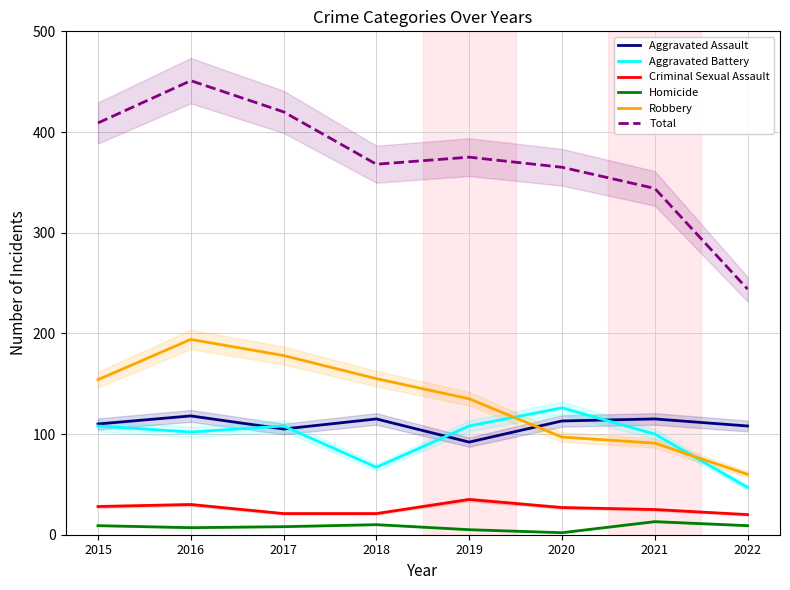

Which series has the largest total across all categories?

Total